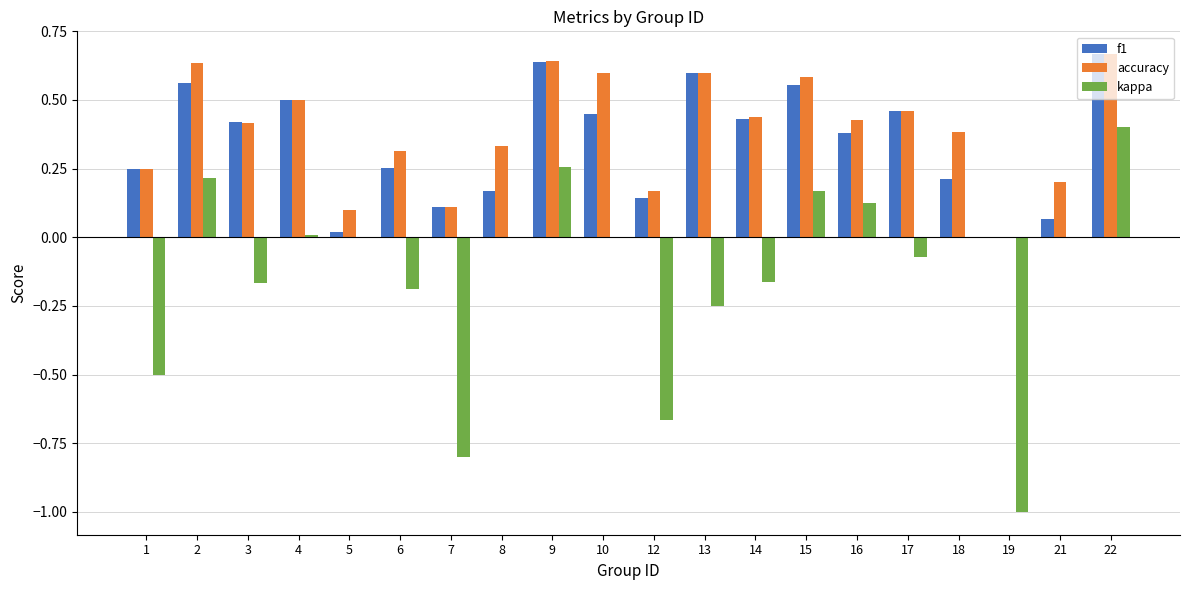

What is the sum of the accuracy values at 10 and 3?

1.0